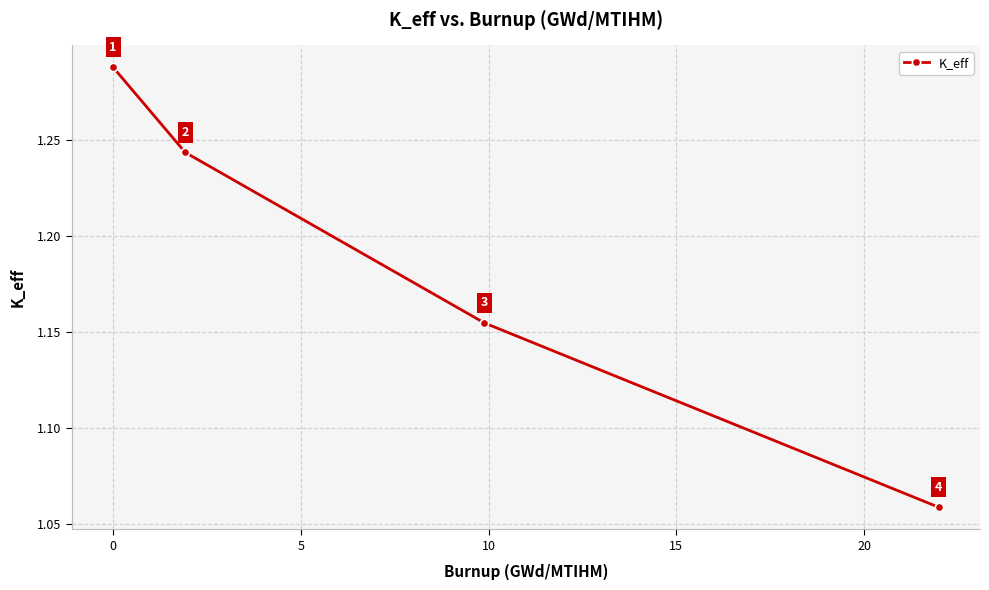

How many lines are shown in the chart?

1